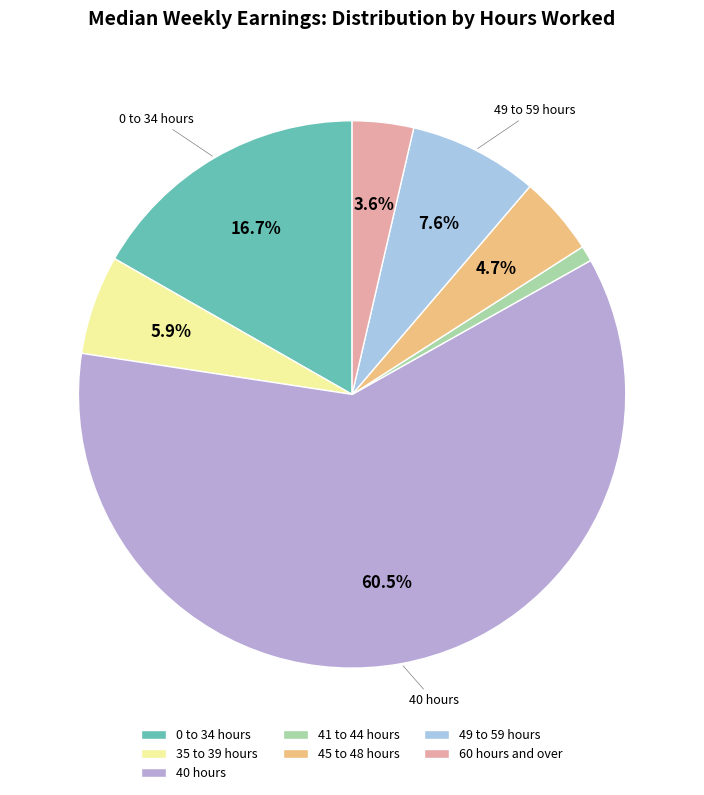

Which slice represents more than half of the pie?

40 hours